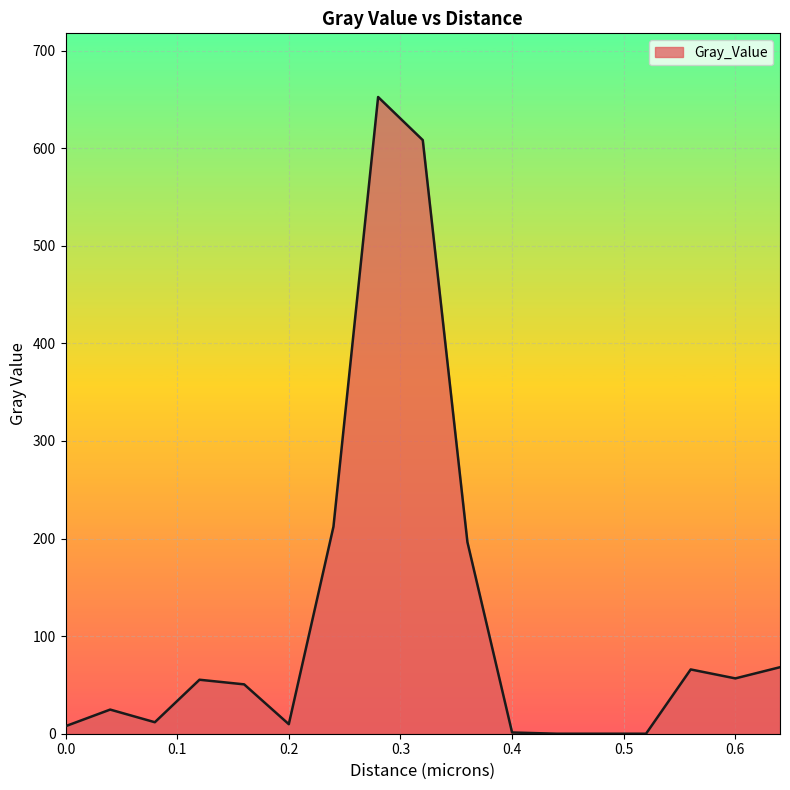

What is the greatest value displayed?

652.4